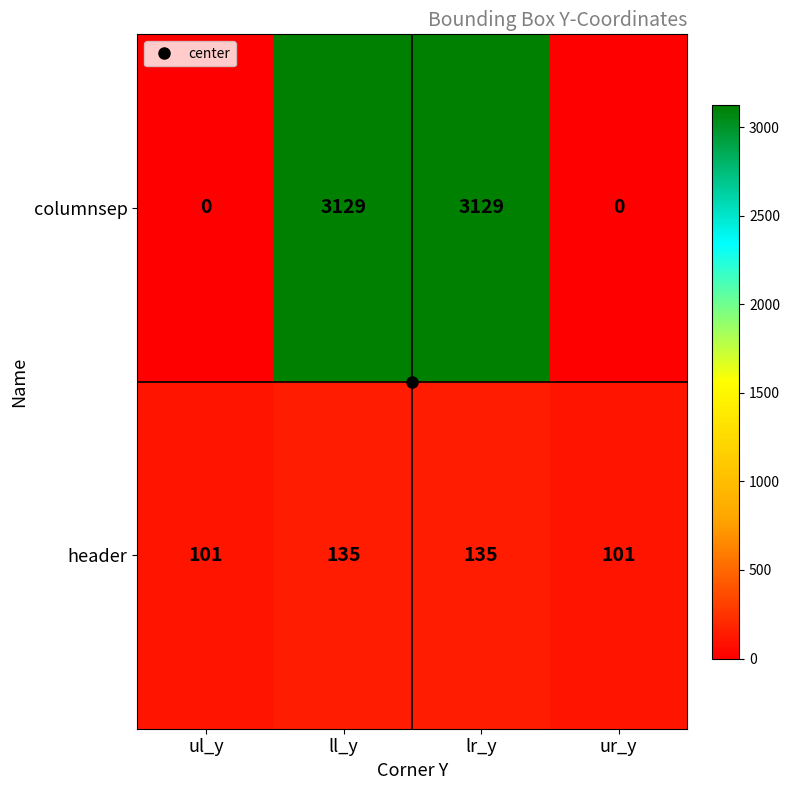

What is the sum of the header values at ul_y and lr_y?

236